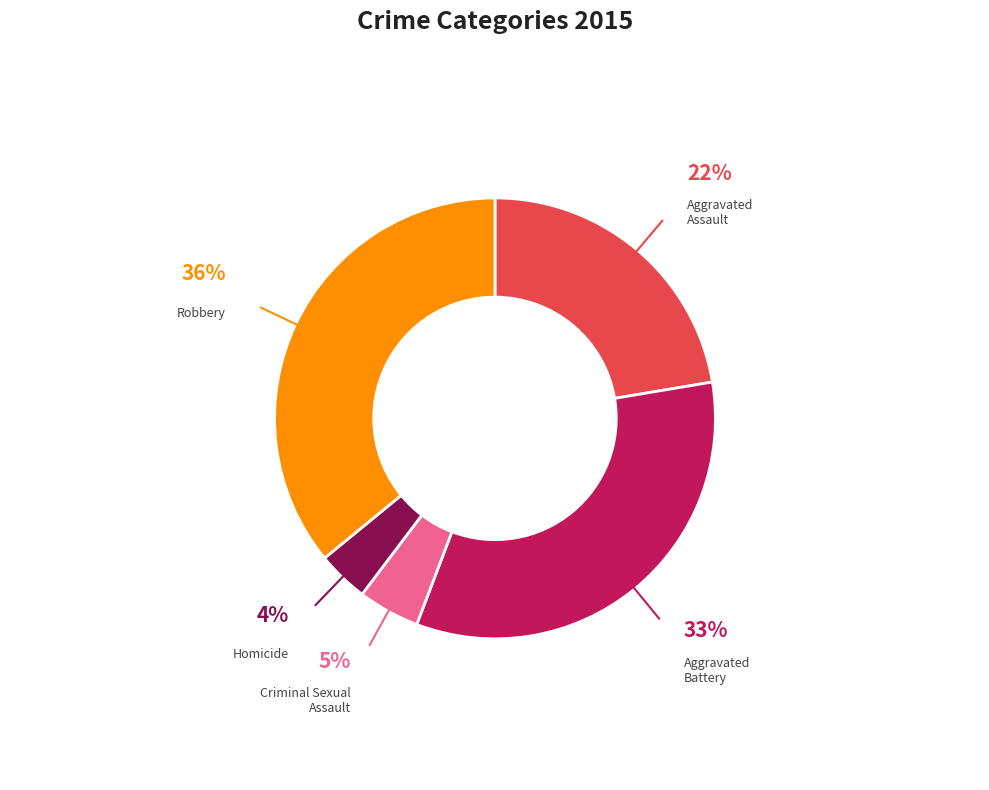

Is there any slice that represents more than half of the pie?

No